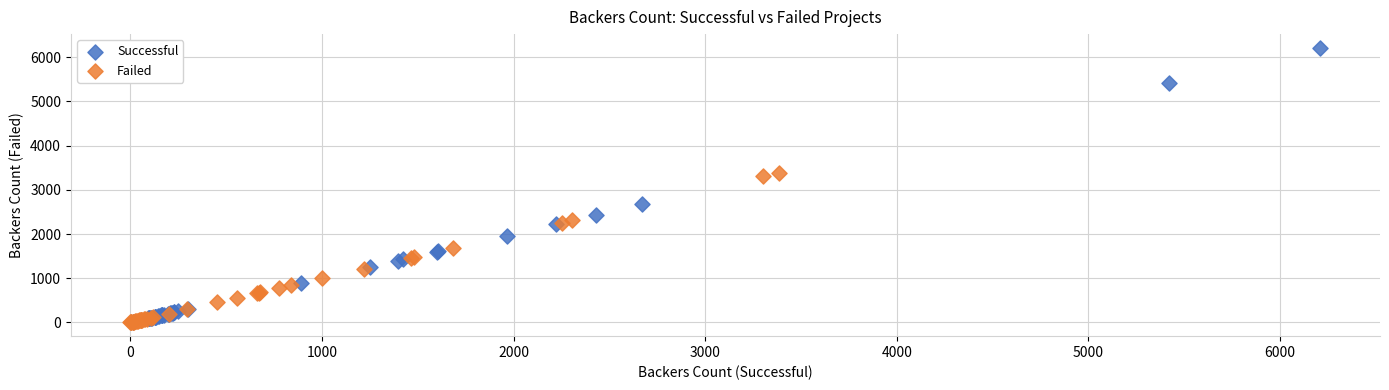

What are all the series names shown in the legend?

Successful, Failed